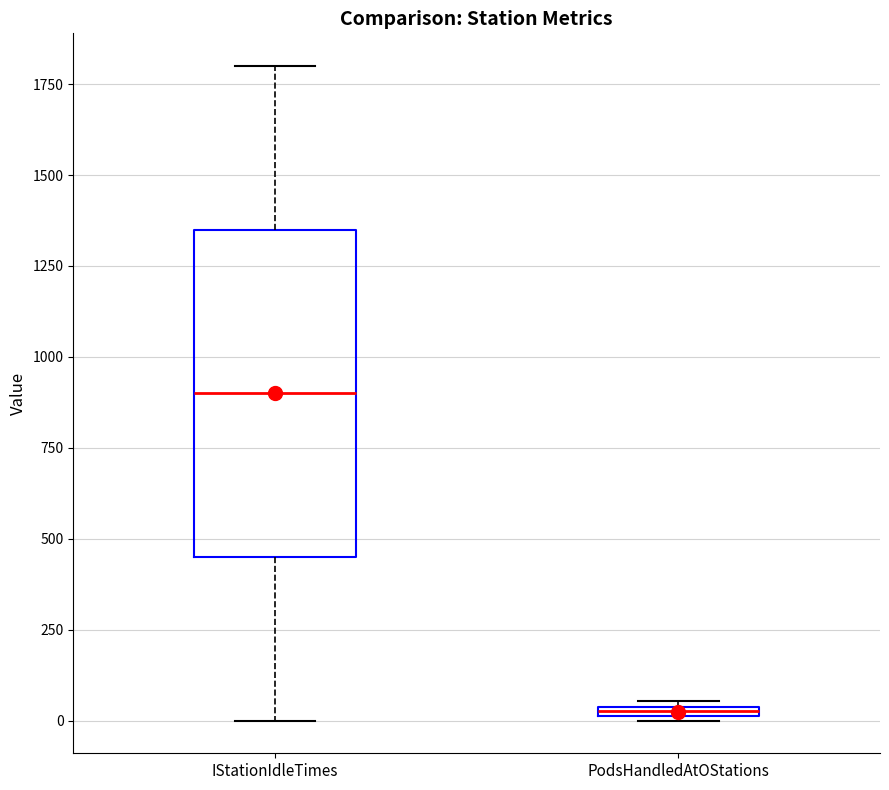

Where is the lower edge of the box for PodsHandledAtOStations on the y-axis? The values are not printed on the chart, so give them approximately, as read against the axis.

0